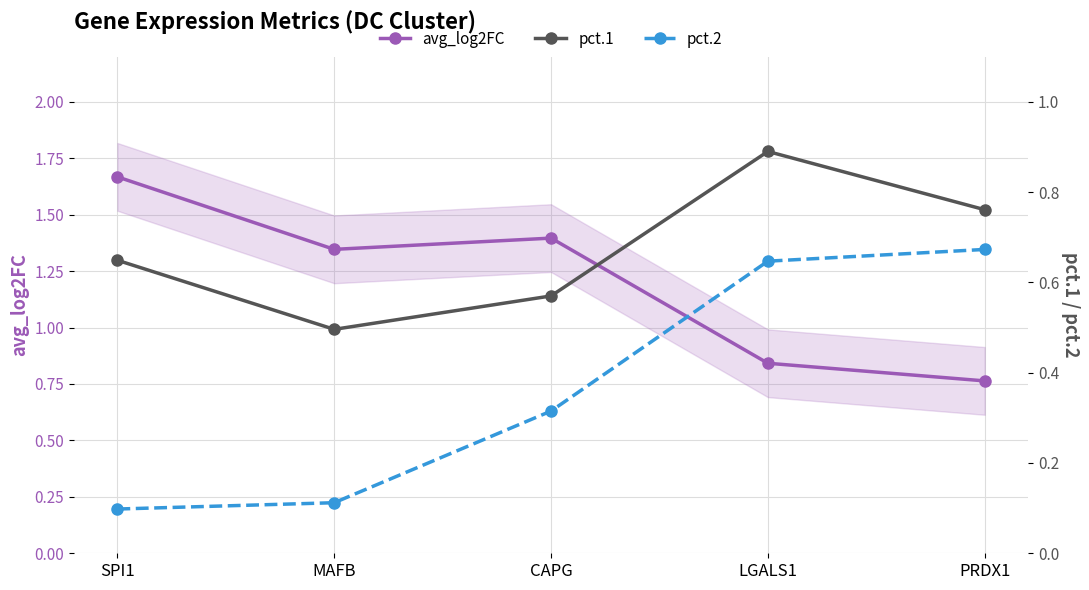

What is the label of the 5th point from the left?

PRDX1